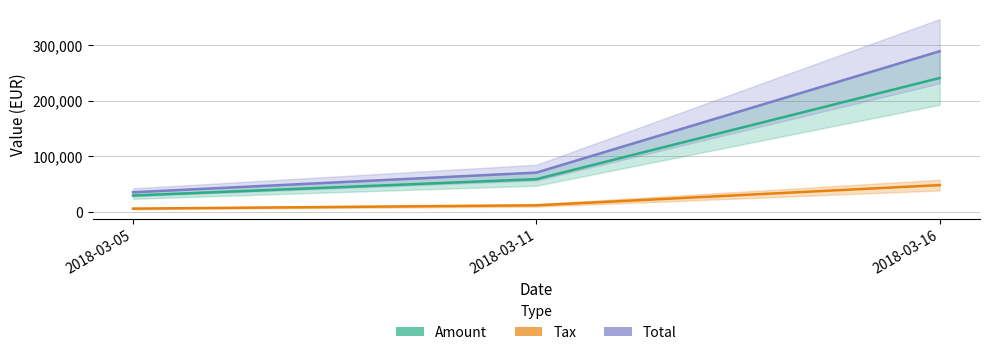

Reading right to left, what are all the values shown in this chart?

Amount: 2018-03-16=241125.0	2018-03-11=58938.0	2018-03-05=29459.0
Tax: 2018-03-16=48225.0	2018-03-11=11787.6	2018-03-05=5891.8
Total: 2018-03-16=289350.0	2018-03-11=70725.6	2018-03-05=35350.8